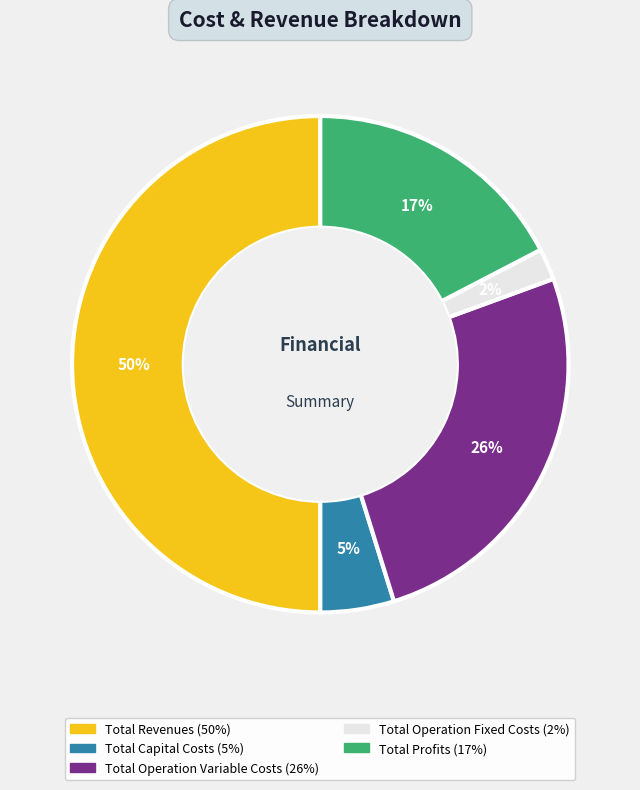

Which category has the biggest portion of the pie?

Total Revenues